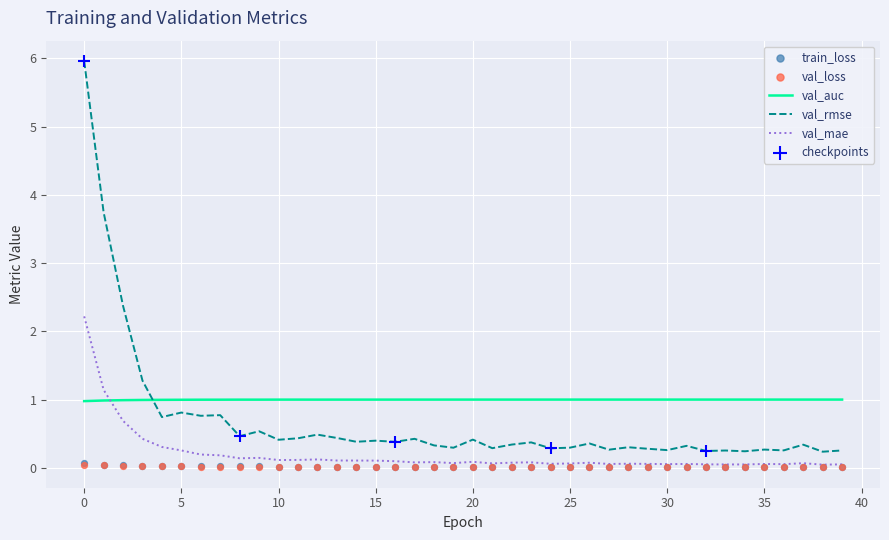

What is the highest value of the val_auc series?

1.0